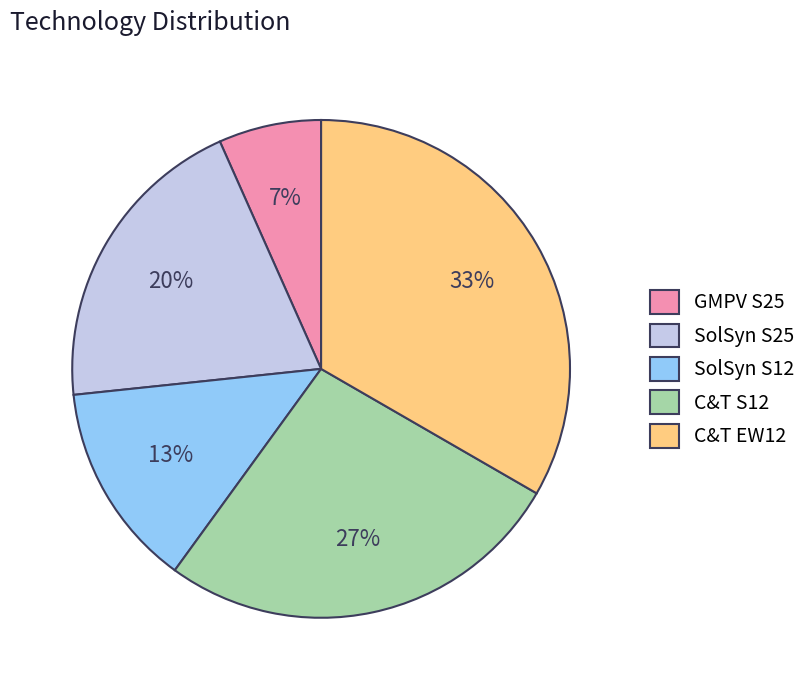

To the nearest percent, what portion does GMPV S25 represent?

7%